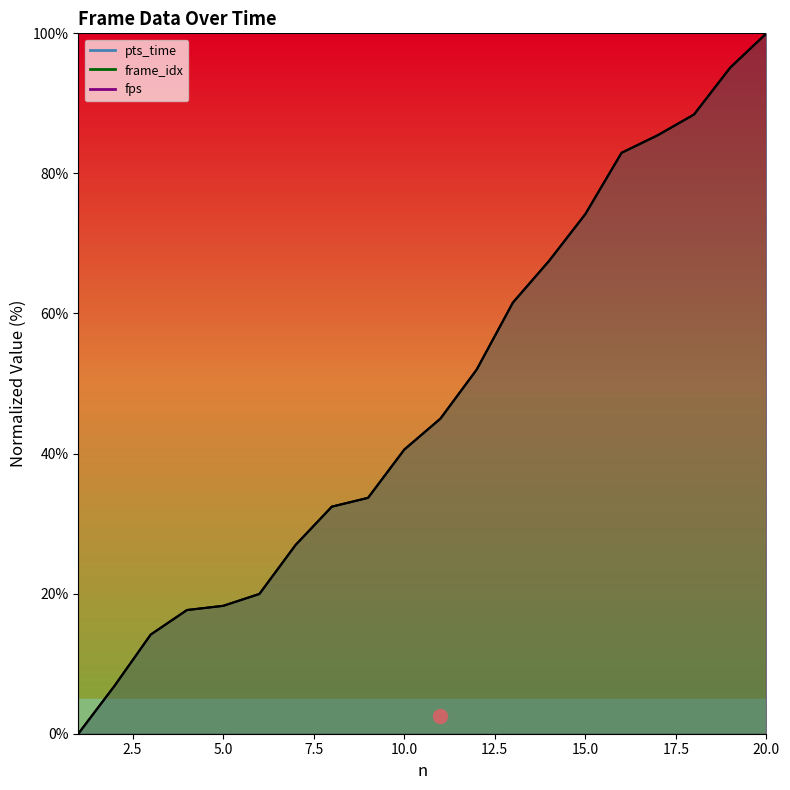

What is the sum of the pts_time values at 13 and 19?

156.7